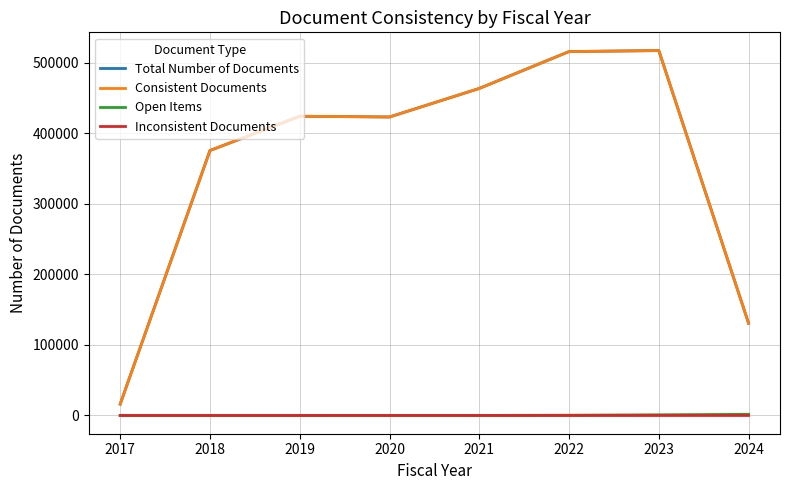

The value of Consistent Documents at 2018 is 531506. True or false?

False